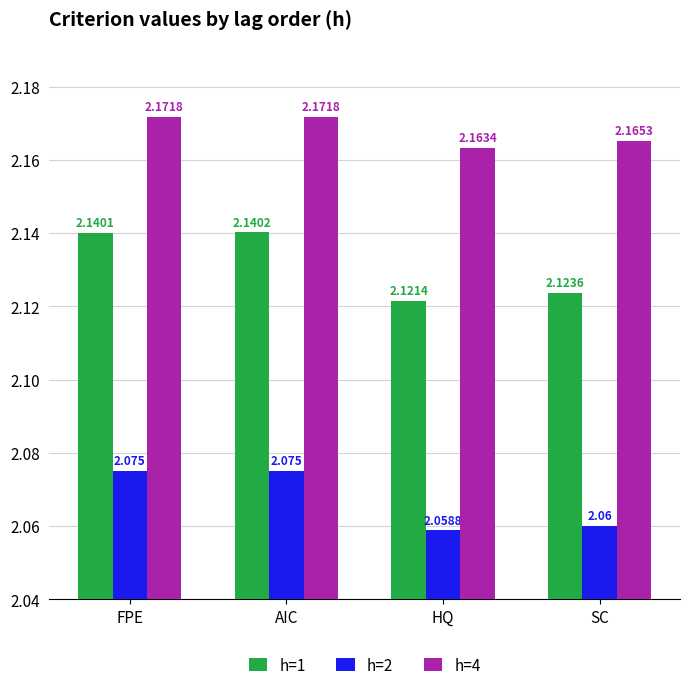

Rank the categories by h=1 value from lowest to highest.

HQ, SC, FPE, AIC